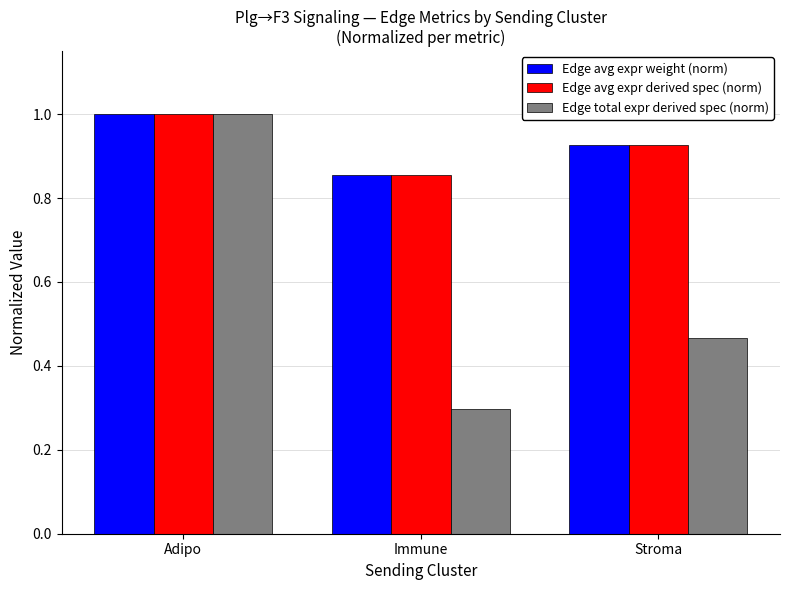

What are all the series names shown in the legend?

Edge avg expr weight (norm), Edge avg expr derived spec (norm), Edge total expr derived spec (norm)